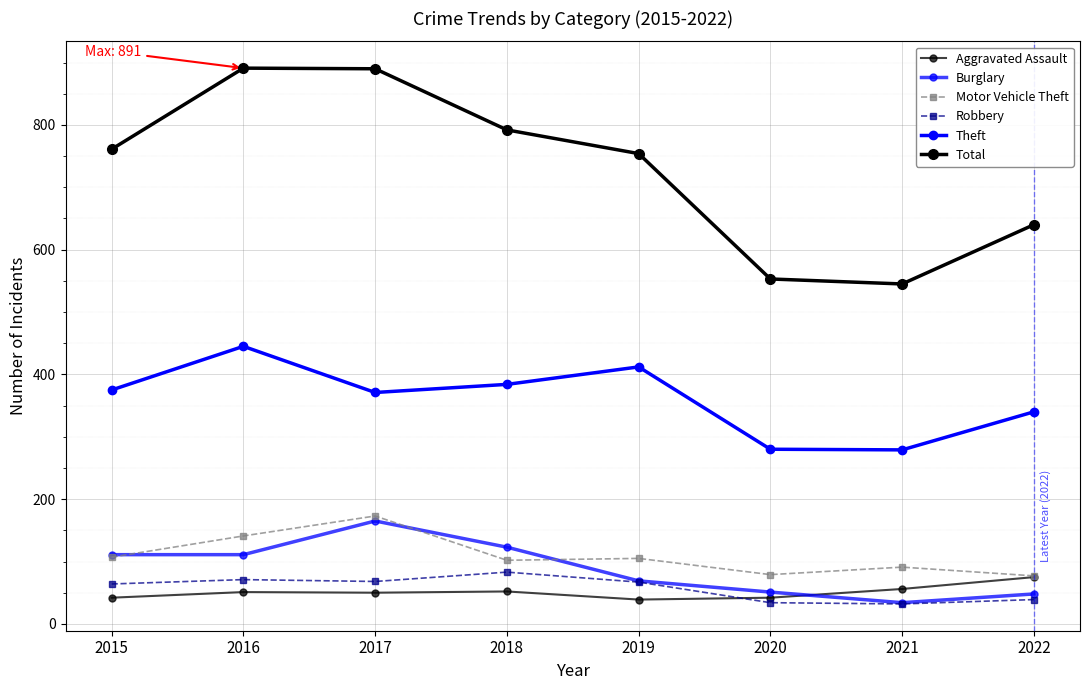

What is the sum of all Aggravated Assault values?

407